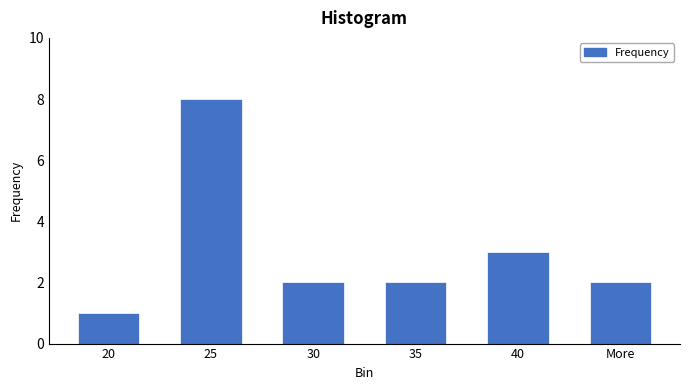

Reading left to right, transcribe all the data shown in this chart.

1	8	2	2	3	2